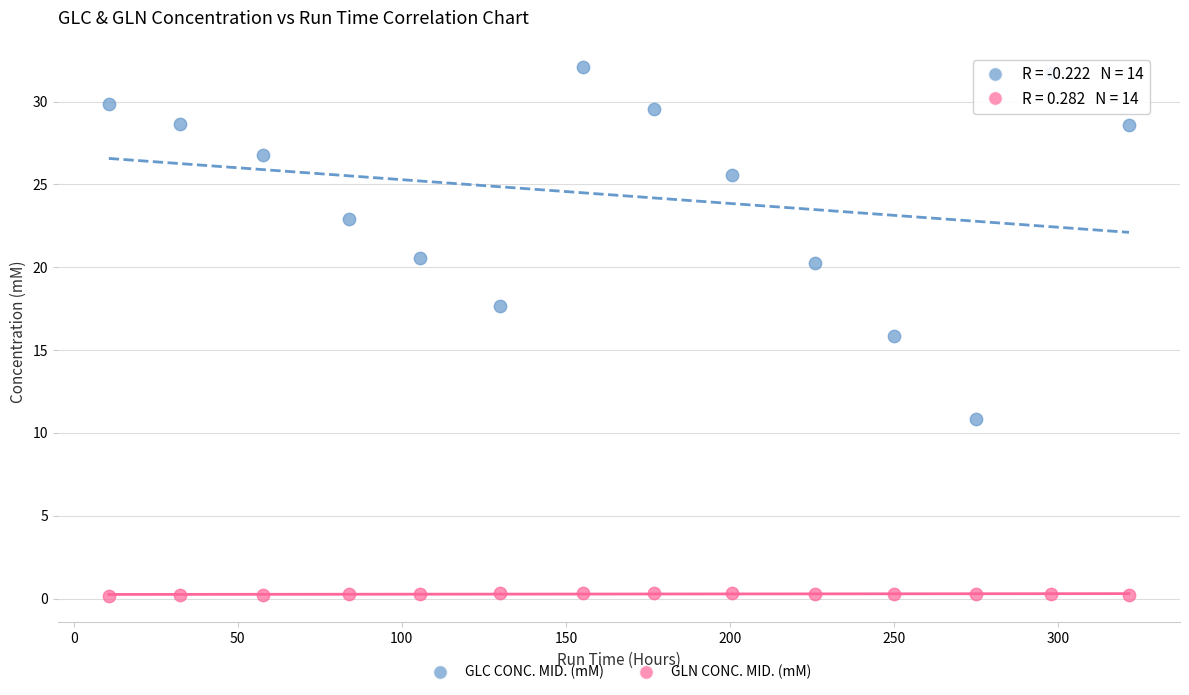

Across all data points, what is the range of Y values (max minus min)?

31.9